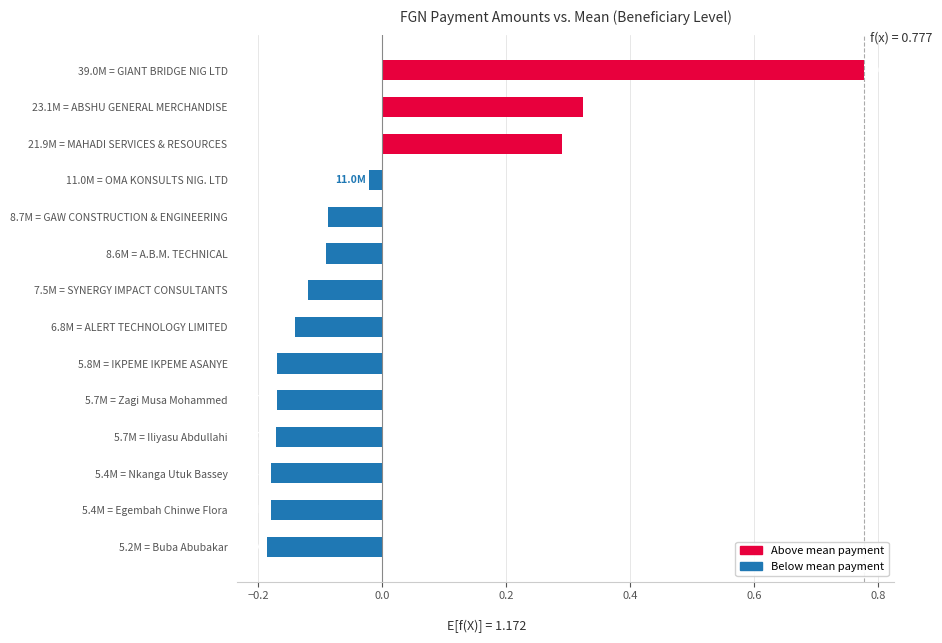

At which category does the chart reach its peak across all series?

39.0M = GIANT BRIDGE NIG LTD